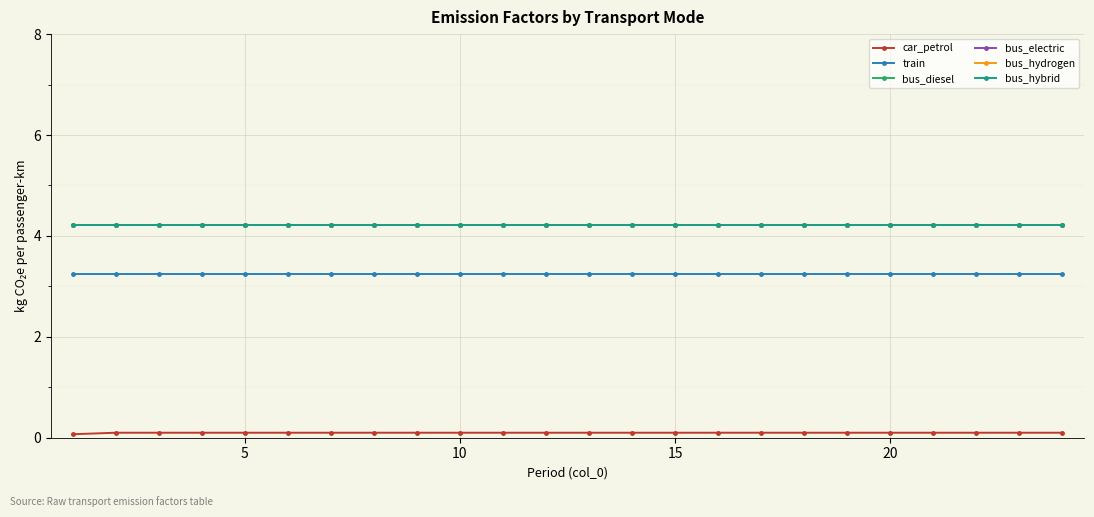

Does the chart have visible grid lines?

Yes